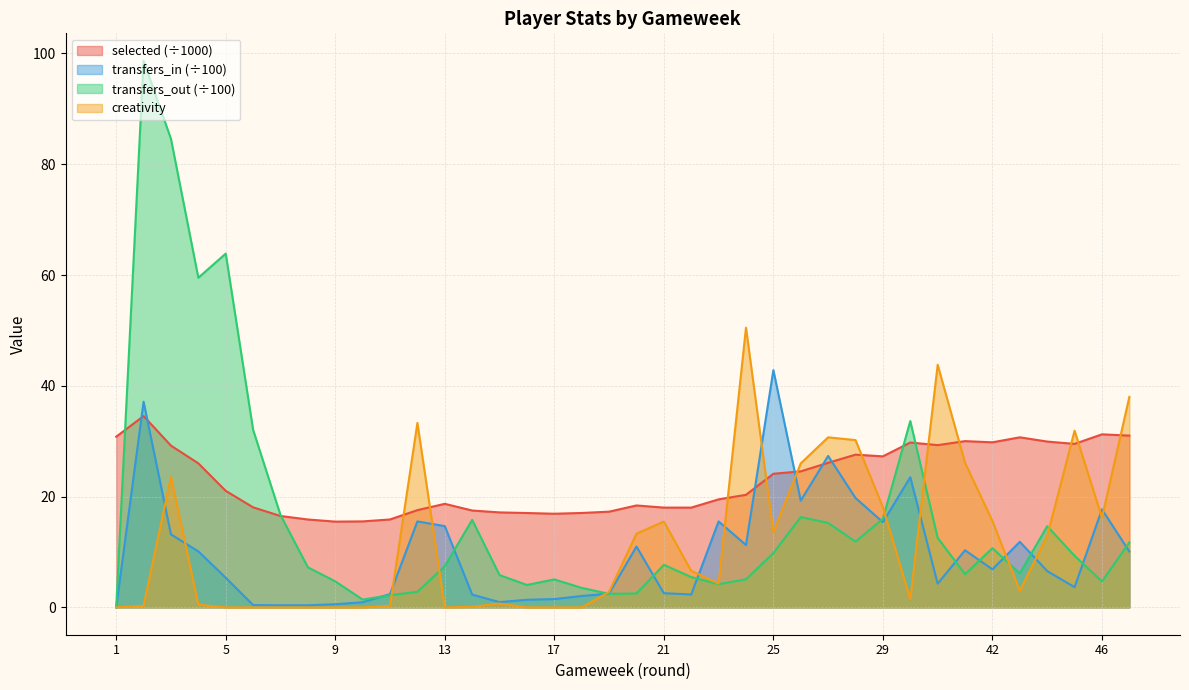

How many series are shown in this chart?

4